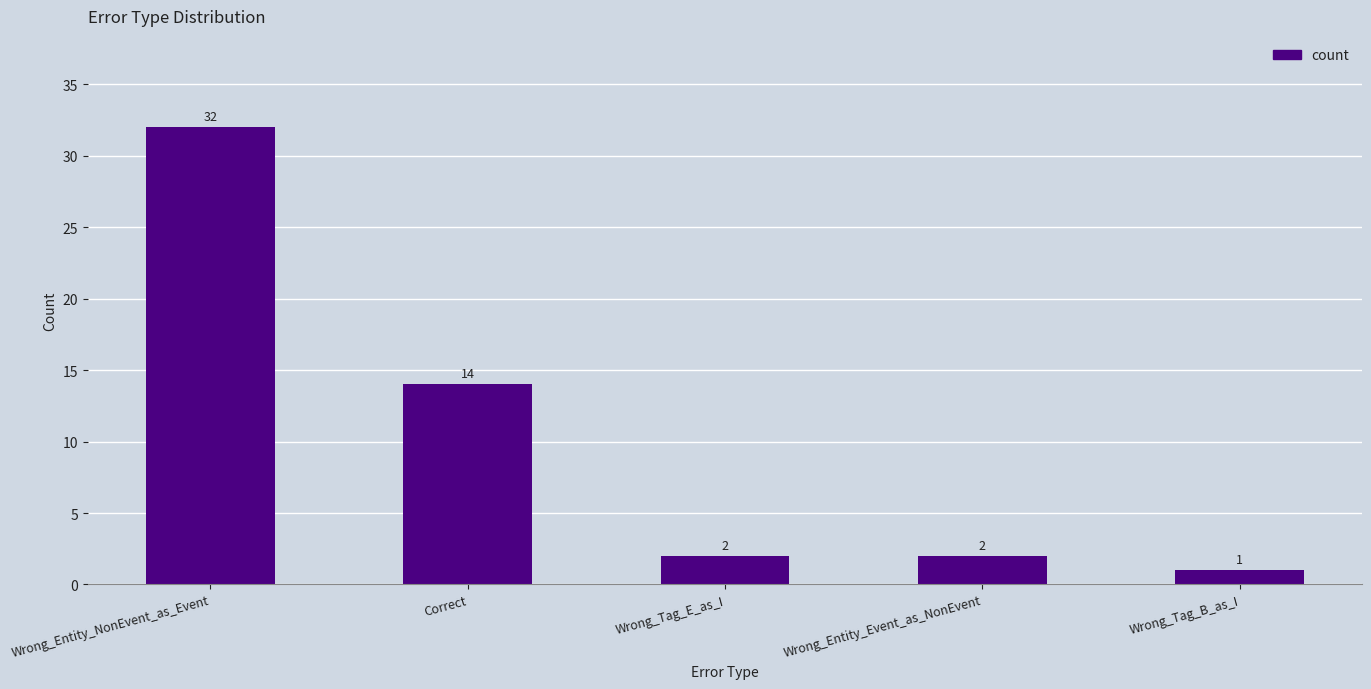

How many distinct data groups are displayed?

1